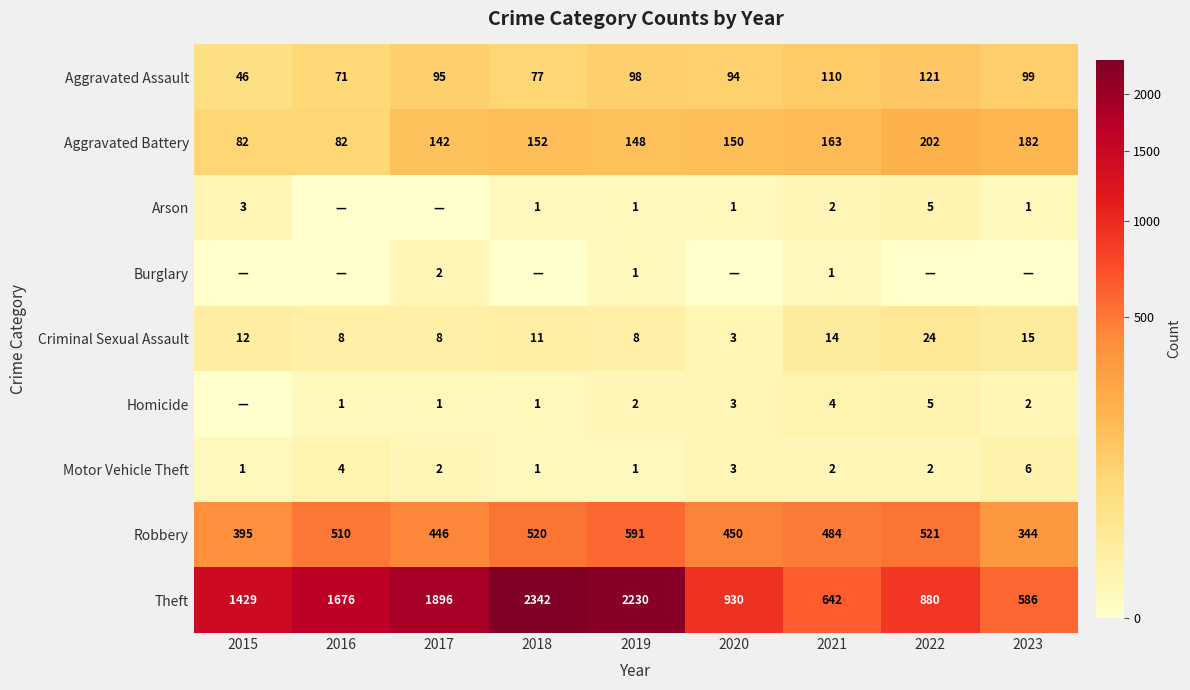

What is the difference between the maximum and second lowest values in the Criminal Sexual Assault series?

16